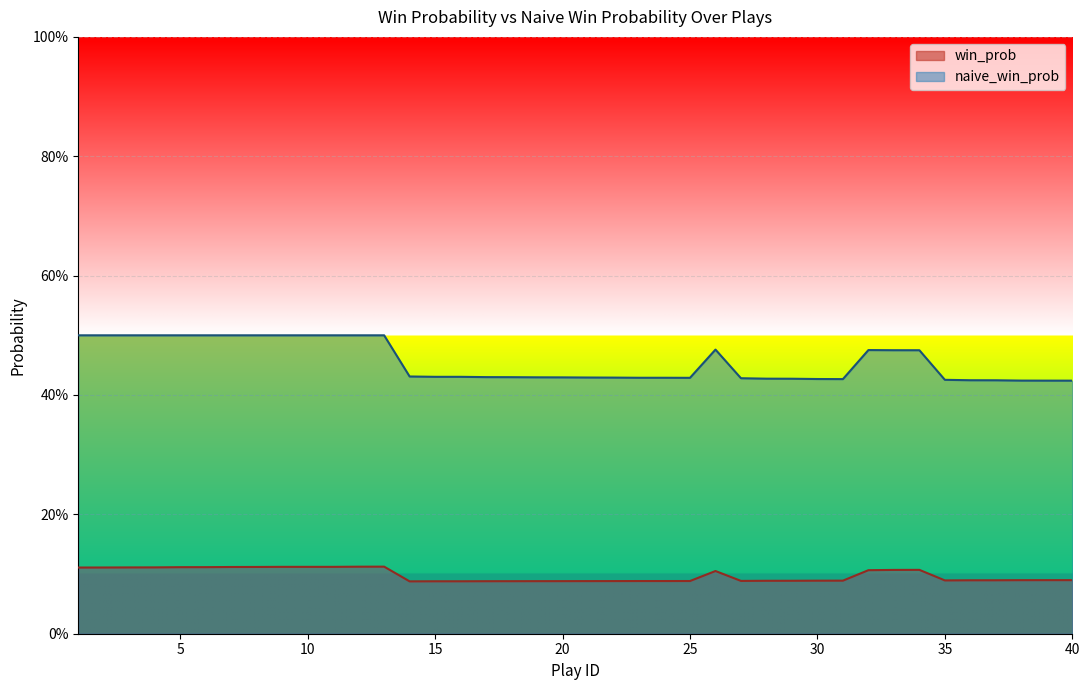

Rank the categories by win_prob value from highest to lowest.

13, 12, 9, 10, 11, 8, 7, 6, 5, 4, 3, 2, 1, 34, 33, 32, 26, 40, 39, 38, 37, 36, 35, 31, 30, 29, 28, 27, 25, 23, 24, 22, 21, 20, 19, 18, 17, 15, 16, 14